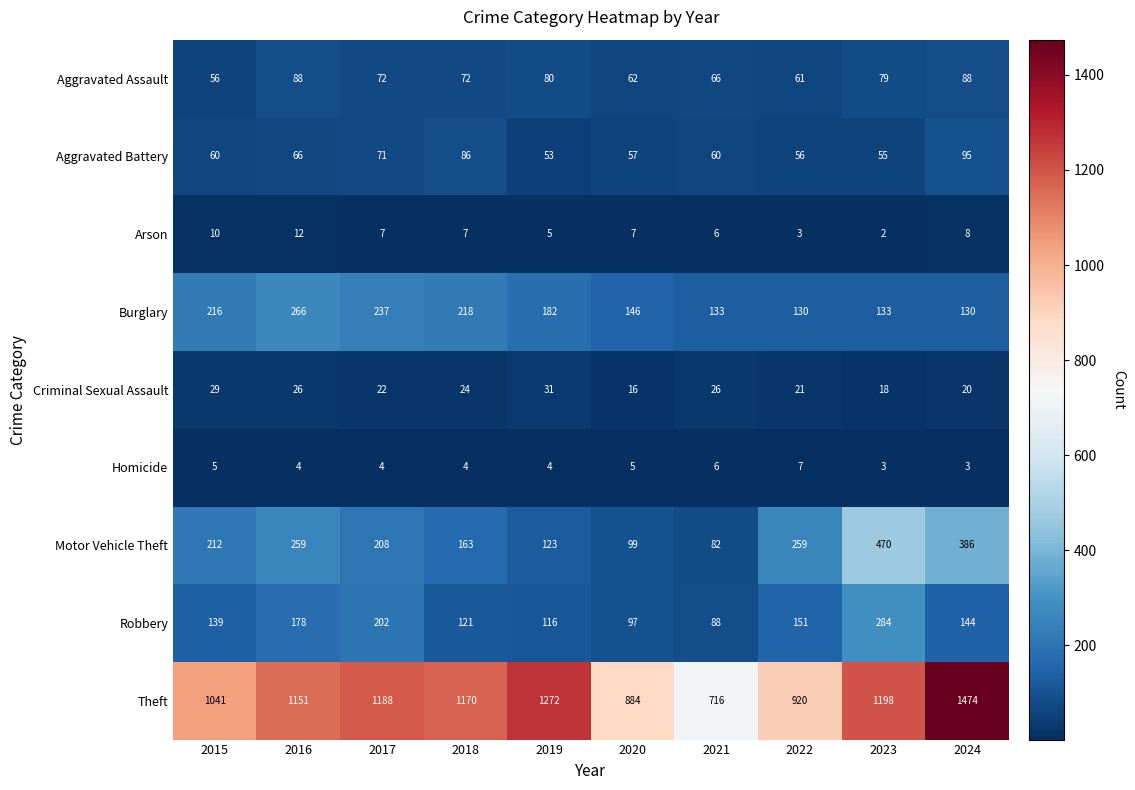

What is the approximate value of Aggravated Battery at 2023, to the nearest 10?

60